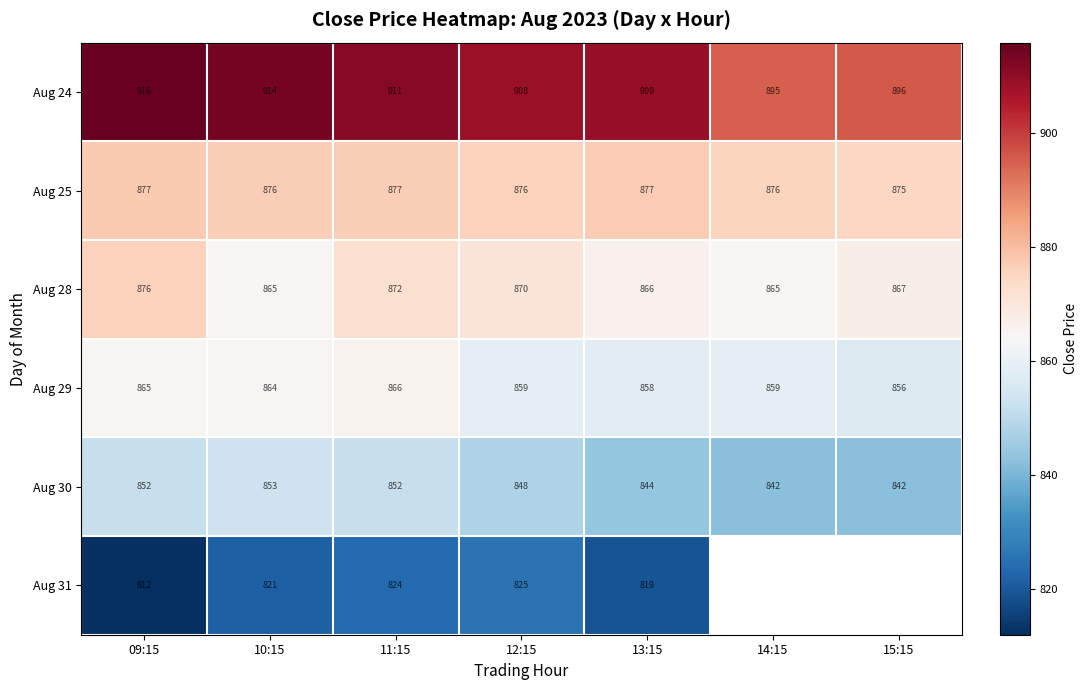

What is the difference between the maximum and second lowest values in the Aug 30 series?

11